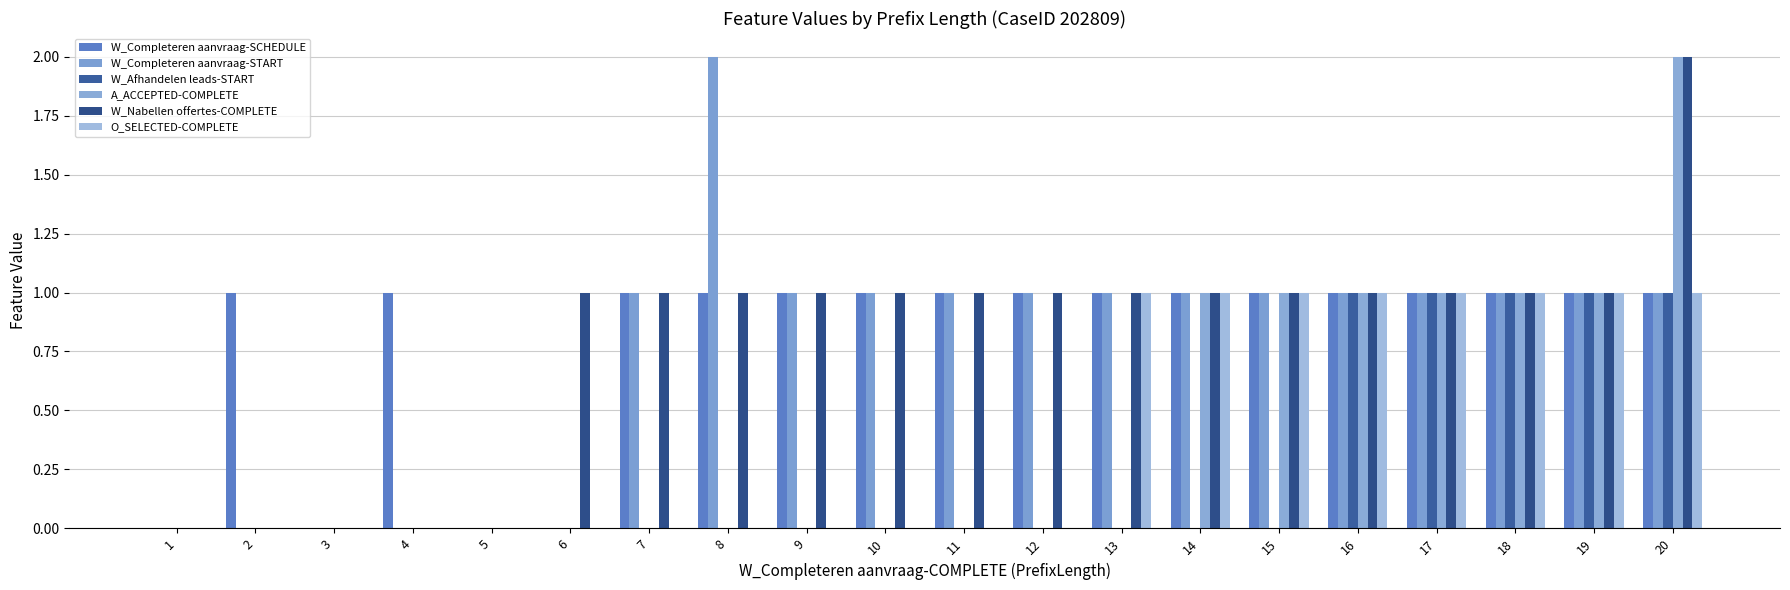

Which category has the lowest value in the A_ACCEPTED-COMPLETE series?

1